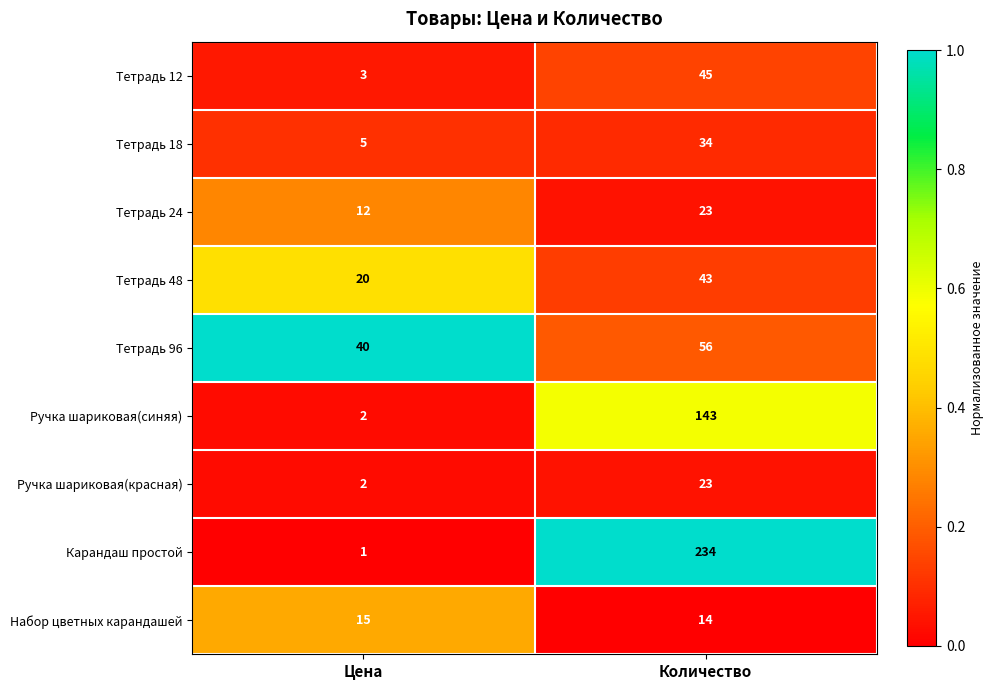

What is the sum of all Тетрадь 18 values?

39